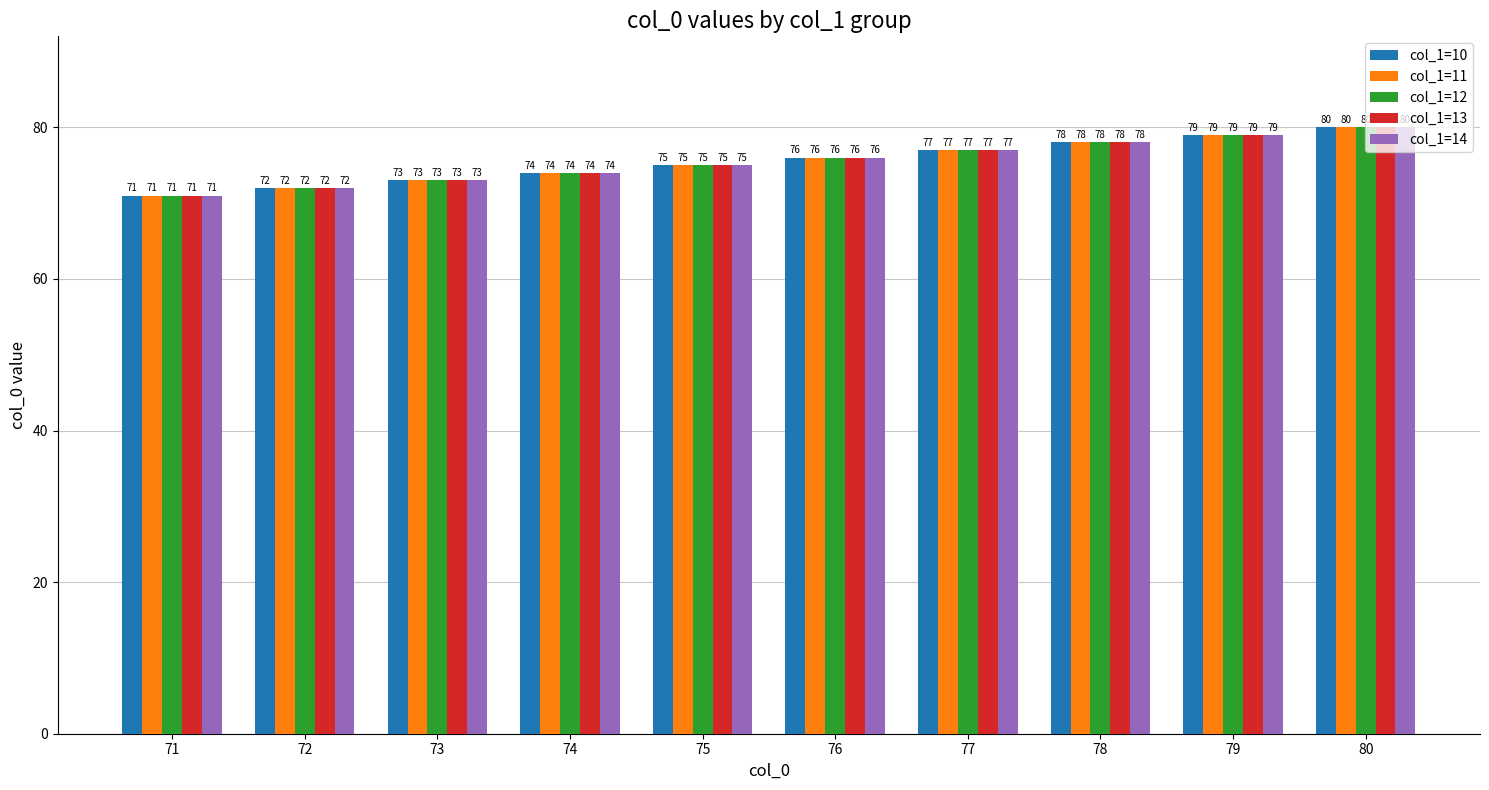

Reading left to right, what are all the values shown in this chart?

col_1=10: 71	72	73	74	75	76	77	78	79	80
col_1=11: 71	72	73	74	75	76	77	78	79	80
col_1=12: 71	72	73	74	75	76	77	78	79	80
col_1=13: 71	72	73	74	75	76	77	78	79	80
col_1=14: 71	72	73	74	75	76	77	78	79	80